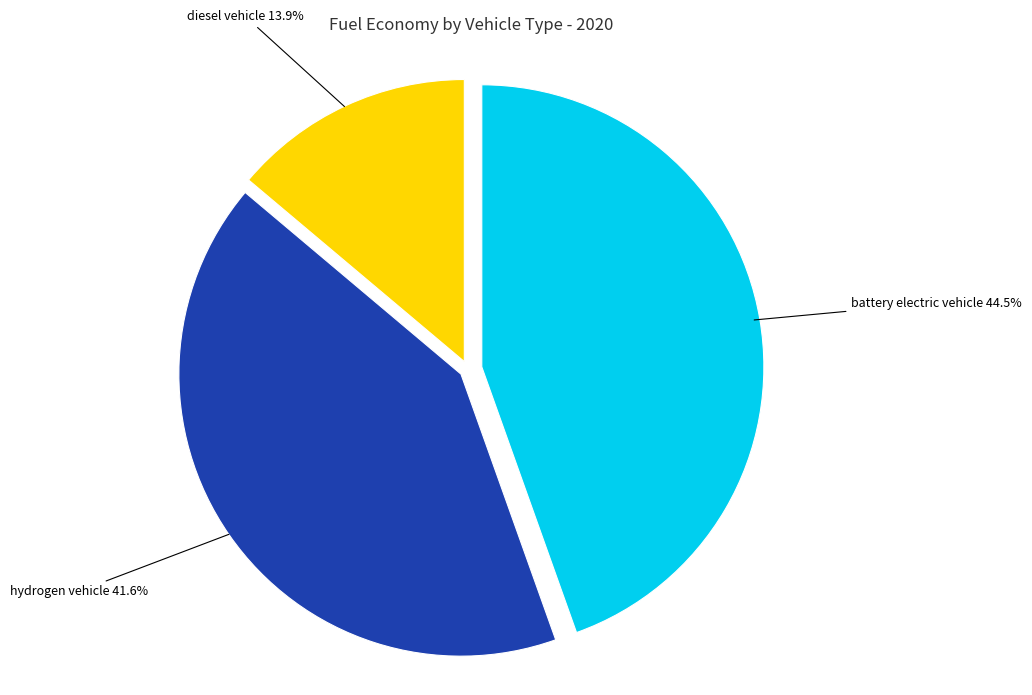

Is it true that hydrogen vehicle is 56% of the pie?

False